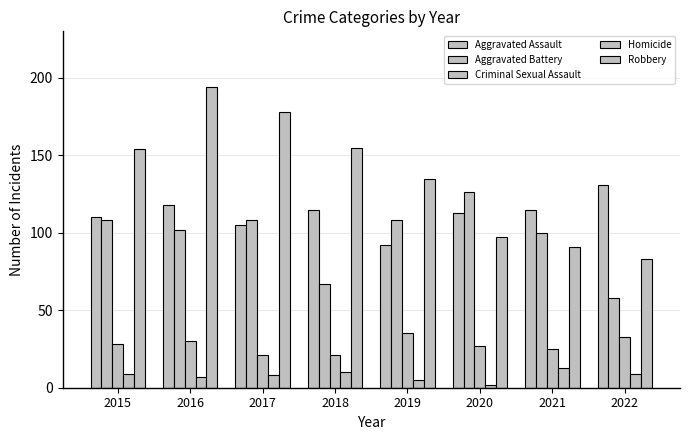

How many bars are there in total?

40